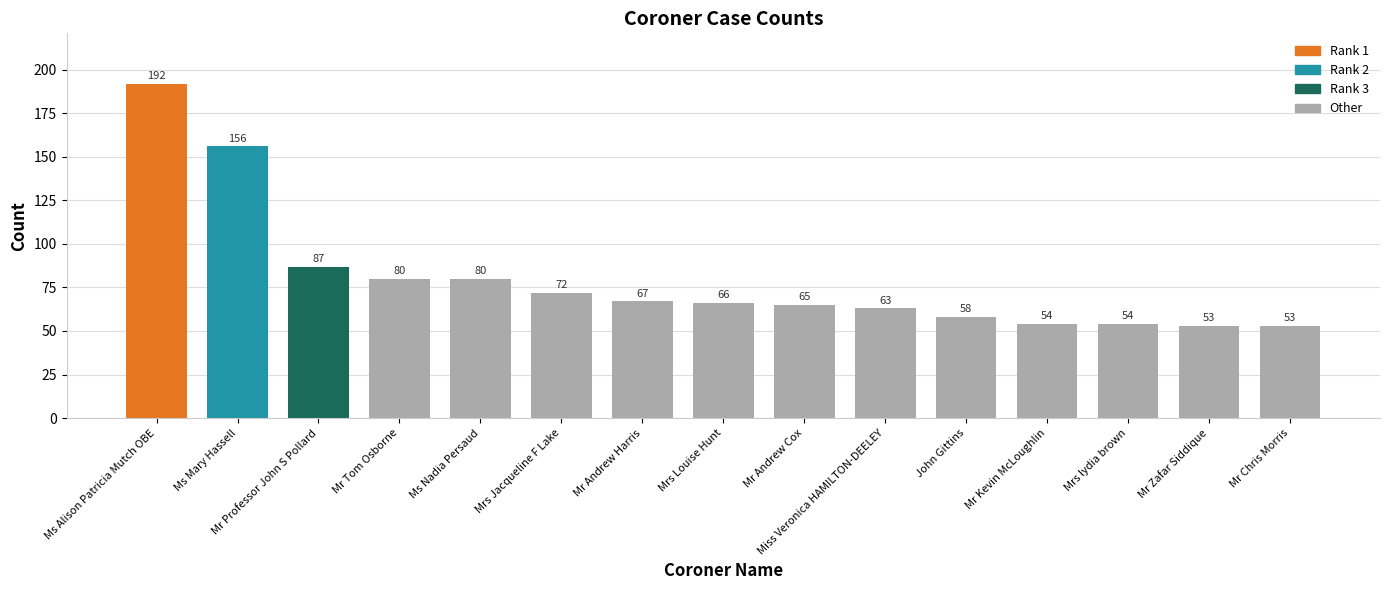

Is it true that the value at Miss Veronica HAMILTON-DEELEY is 14?

False